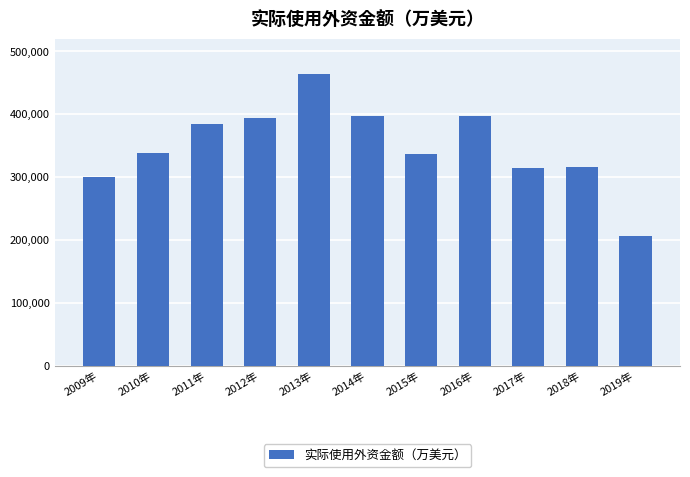

Is it true that the value at 2013年 is 464456?

True